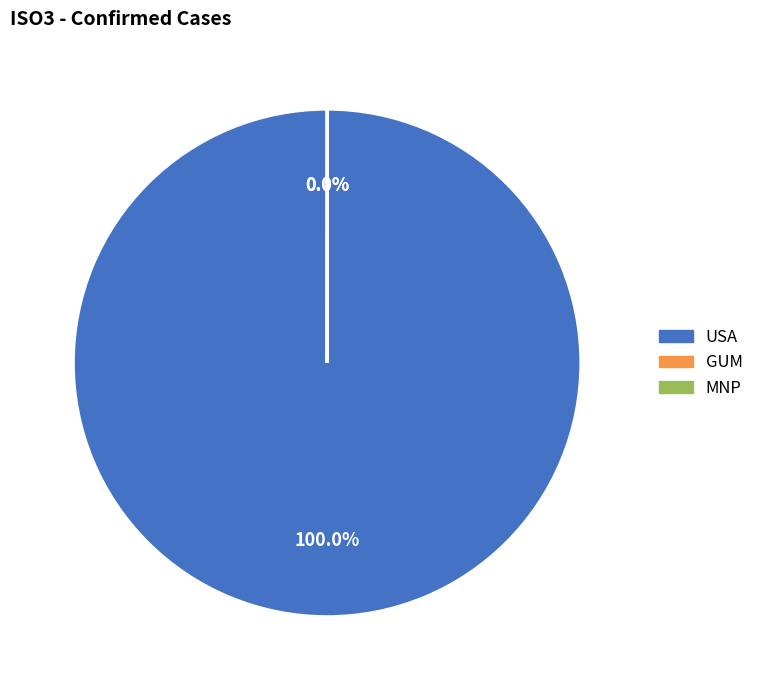

Is there any slice that represents more than half of the pie?

Yes